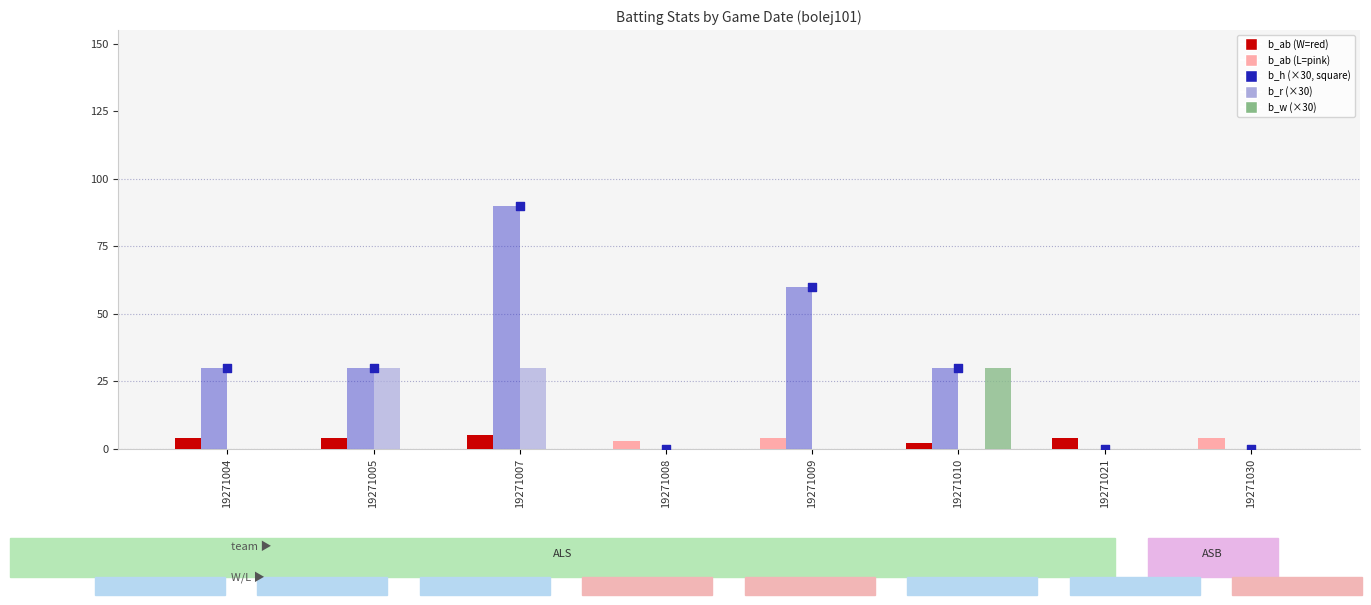

What is the change in value from 19271008 to 19271009?

+60